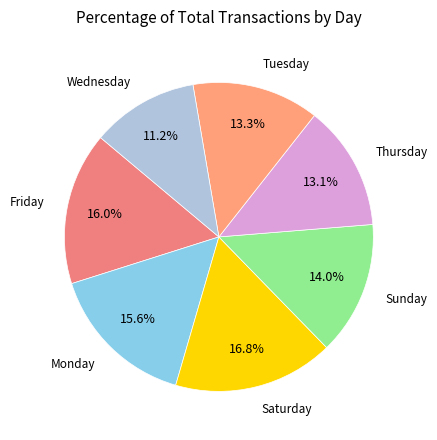

To the nearest percent, what is the average slice percentage?

14%